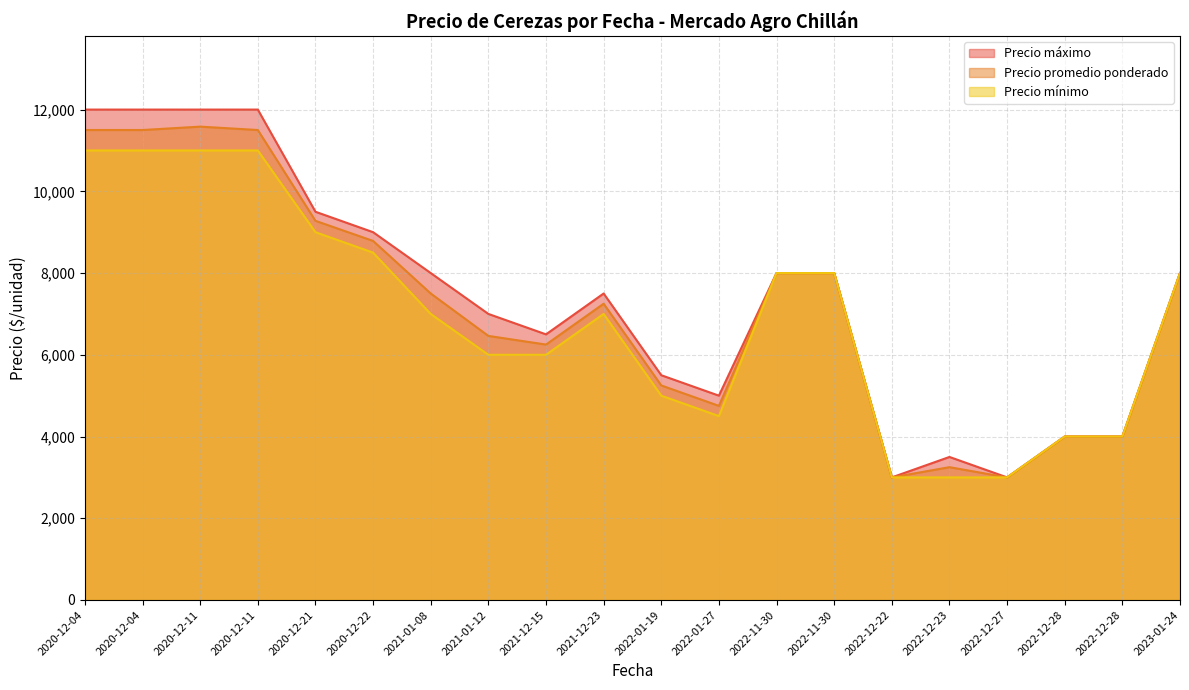

At which category is the sum across all series the highest?

2020-12-11